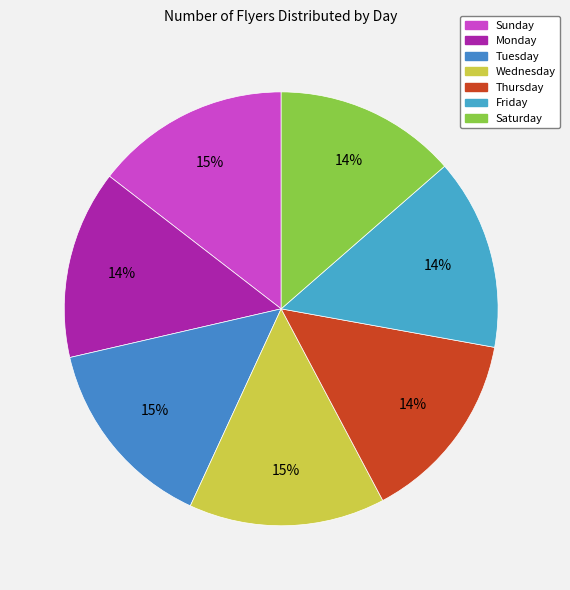

Does Tuesday account for over 50% of the chart?

No